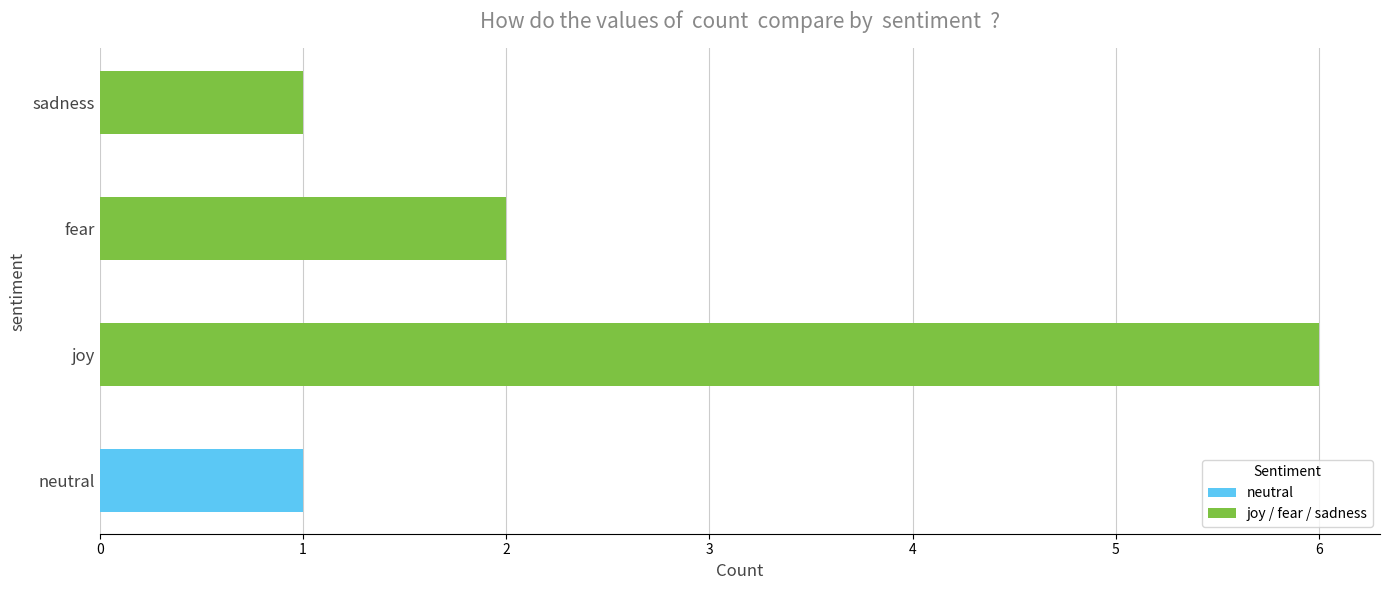

Reading bottom to top, what are all the values shown in this chart?

neutral=1	joy=6	fear=2	sadness=1